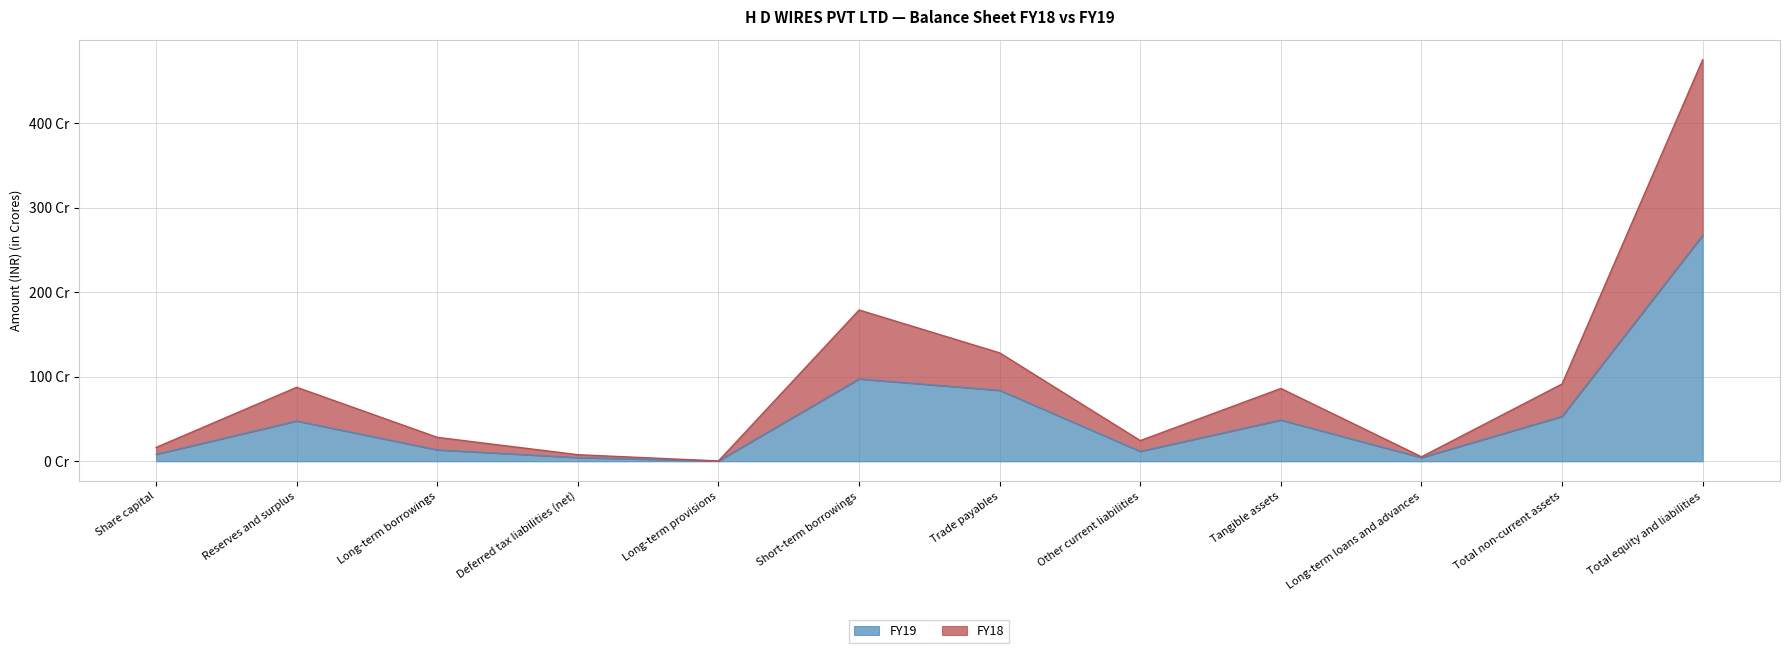

True or false: FY19 and FY18 cross at least once.

False